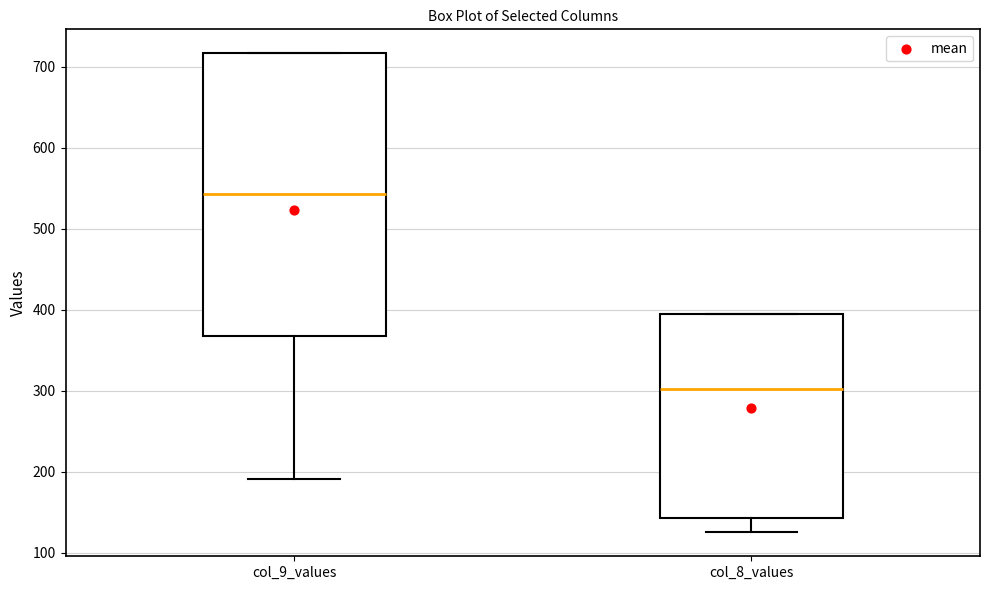

Reading left to right, read every box against the y-axis: the position of its median line, the range the box covers, and the ends of its whiskers. The values are not printed on the chart, so give them approximately, as read against the axis.

col_9_values: median 540, box 370 to 720, whiskers 190 to 720
col_8_values: median 300, box 140 to 400, whiskers 130 to 400